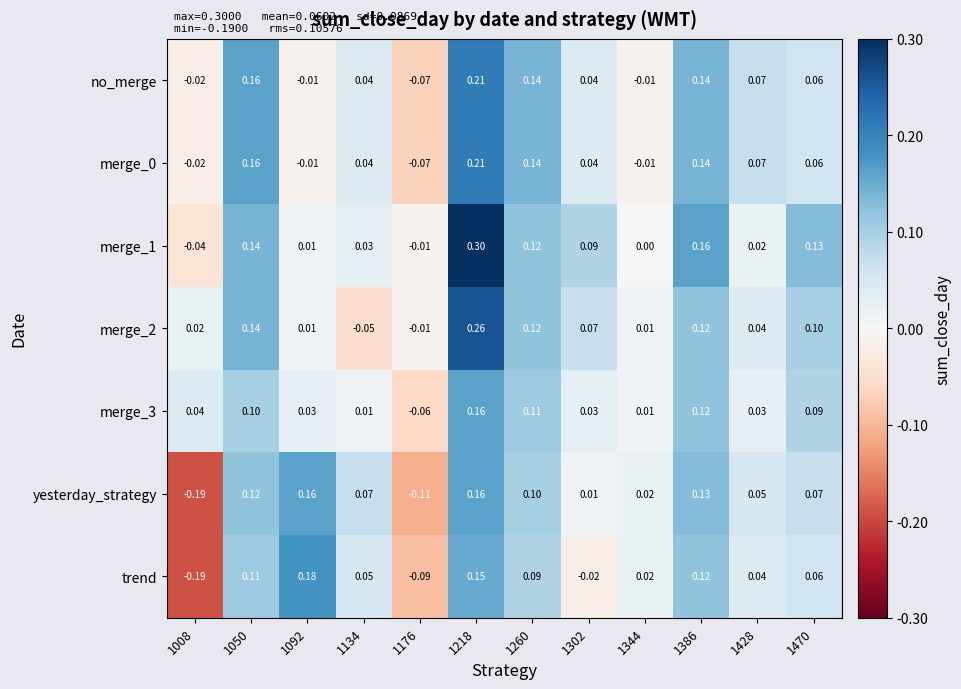

Is the value of no_merge at 1176 greater than the value of merge_2 at 1260?

No